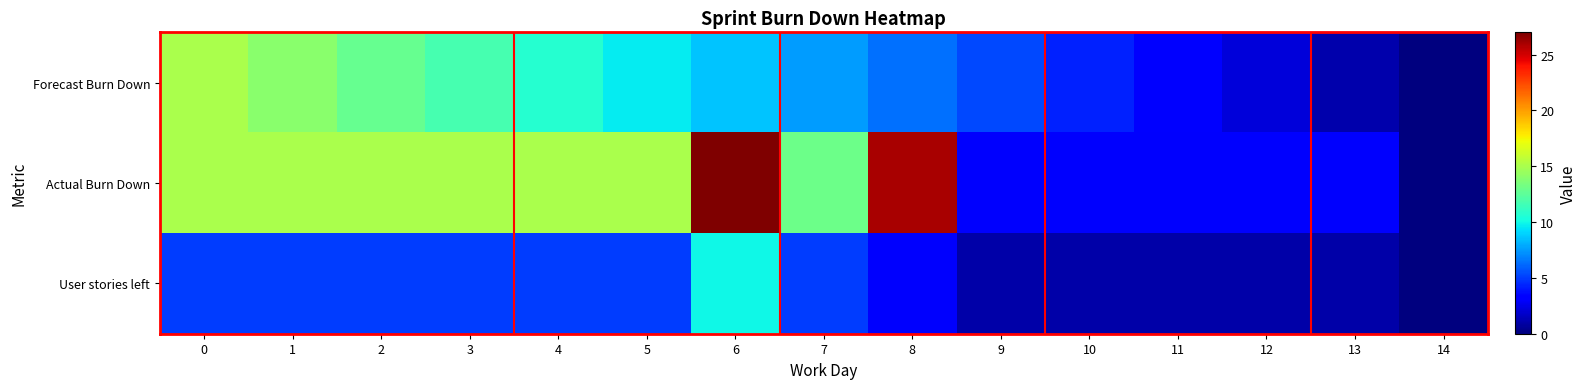

What is the greatest value displayed?

27.0